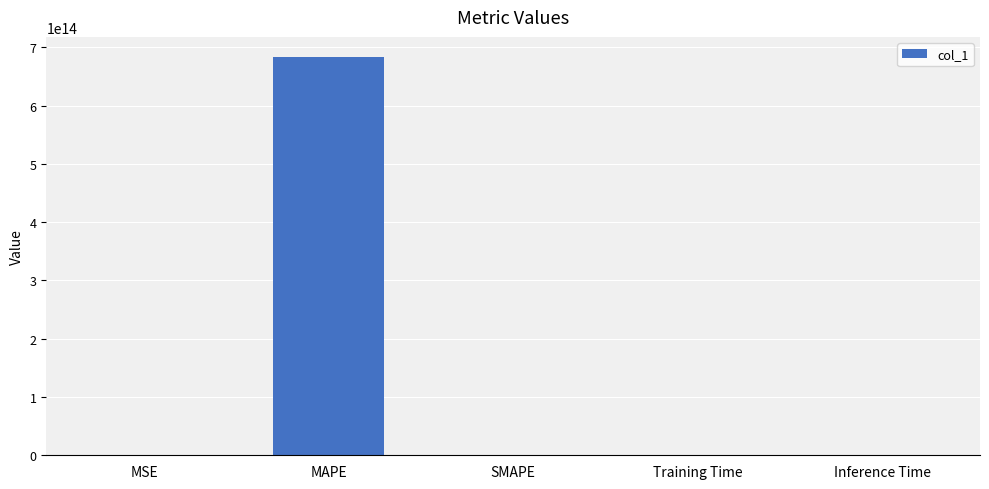

Are the bars horizontal?

No